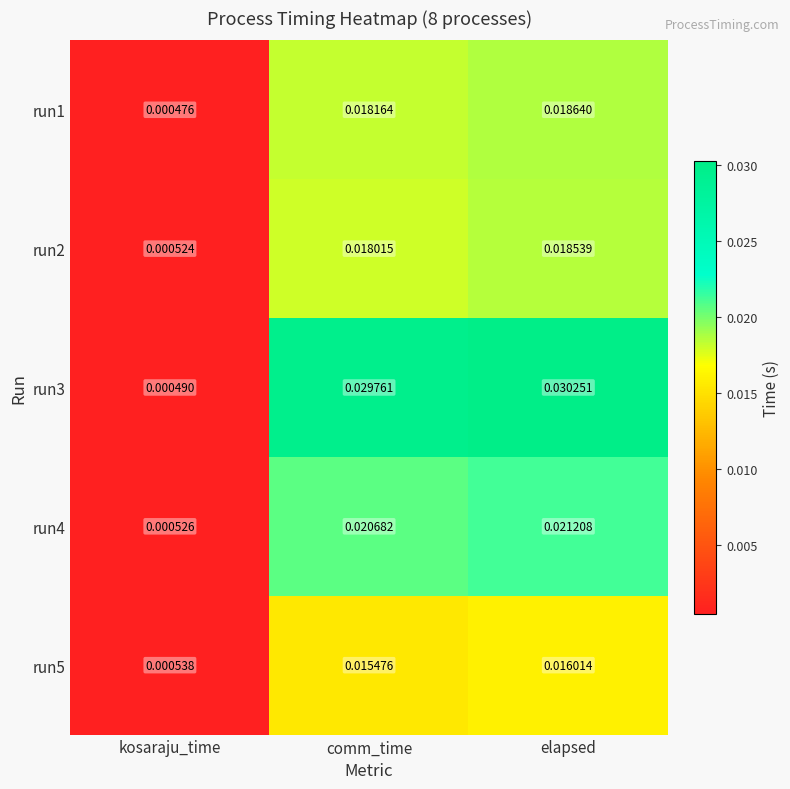

Rank the categories by run3 value from lowest to highest.

kosaraju_time, comm_time, elapsed